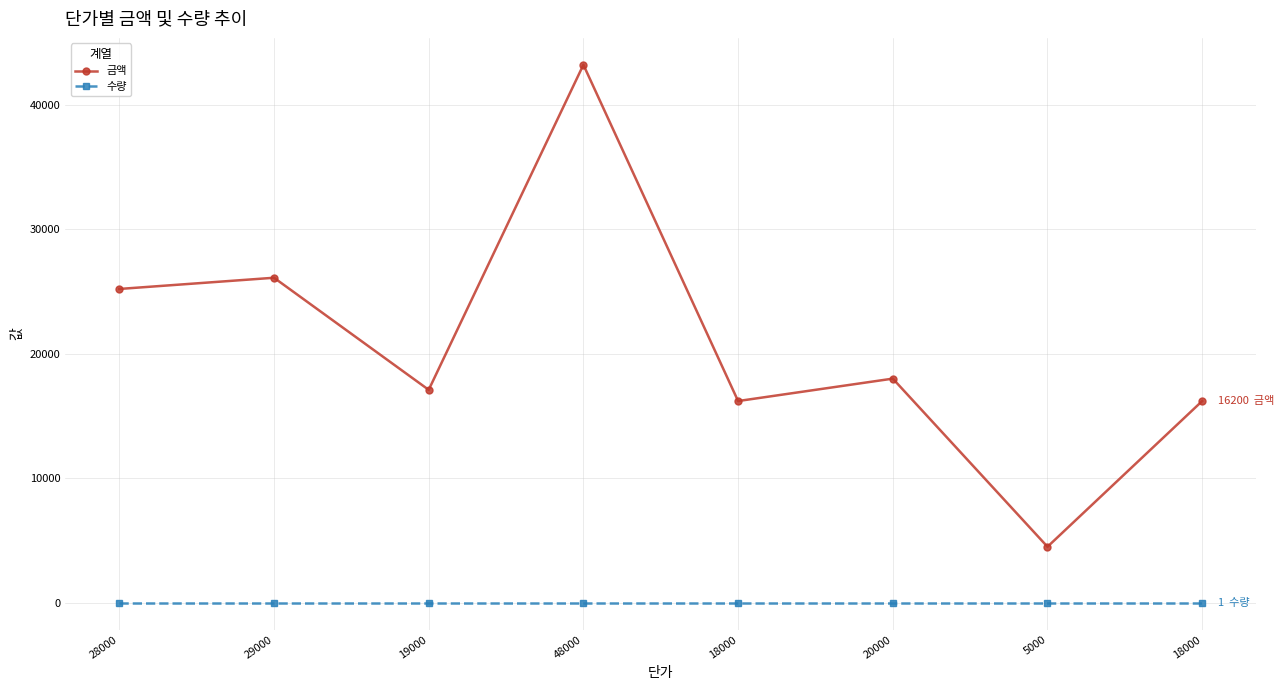

At which category does 금액 reach its first local peak?

29000